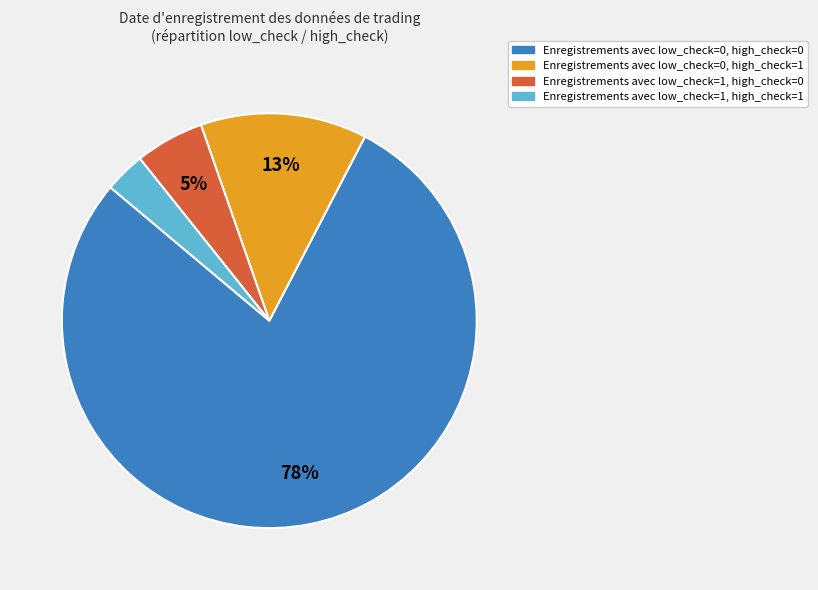

Which slice is the largest?

Enregistrements avec low_check=0, high_check=0